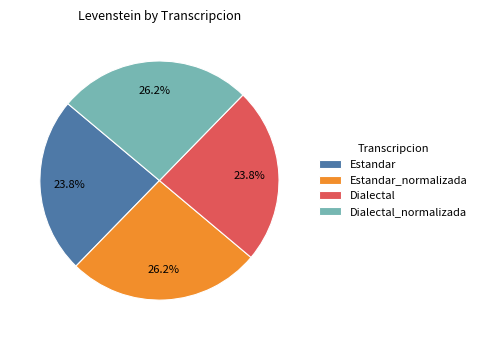

What portion of the pie excludes Dialectal_normalizada?

73.8%